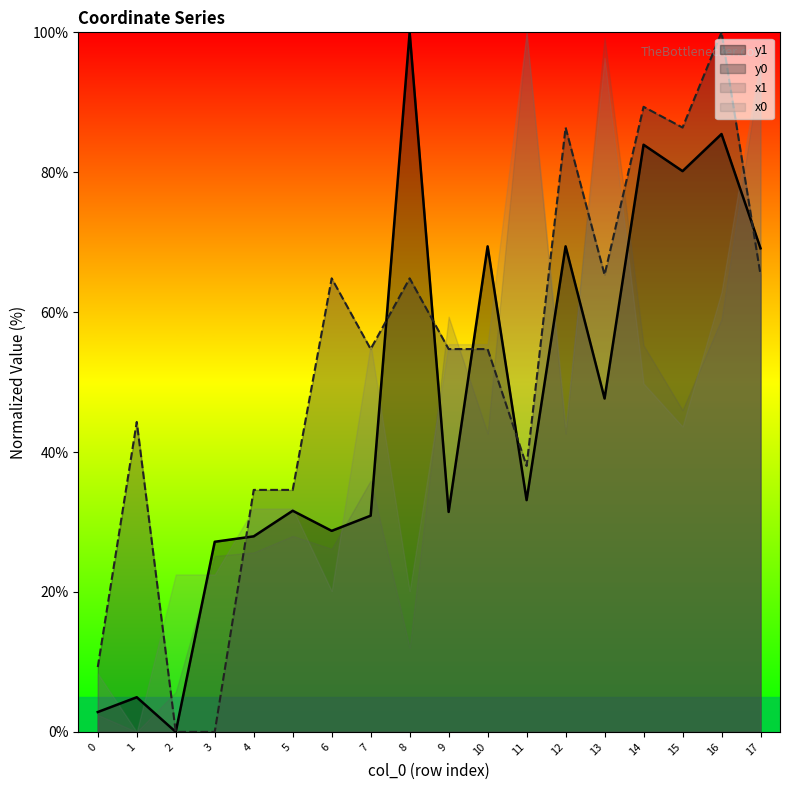

At which category does the chart reach its minimum across all series?

2